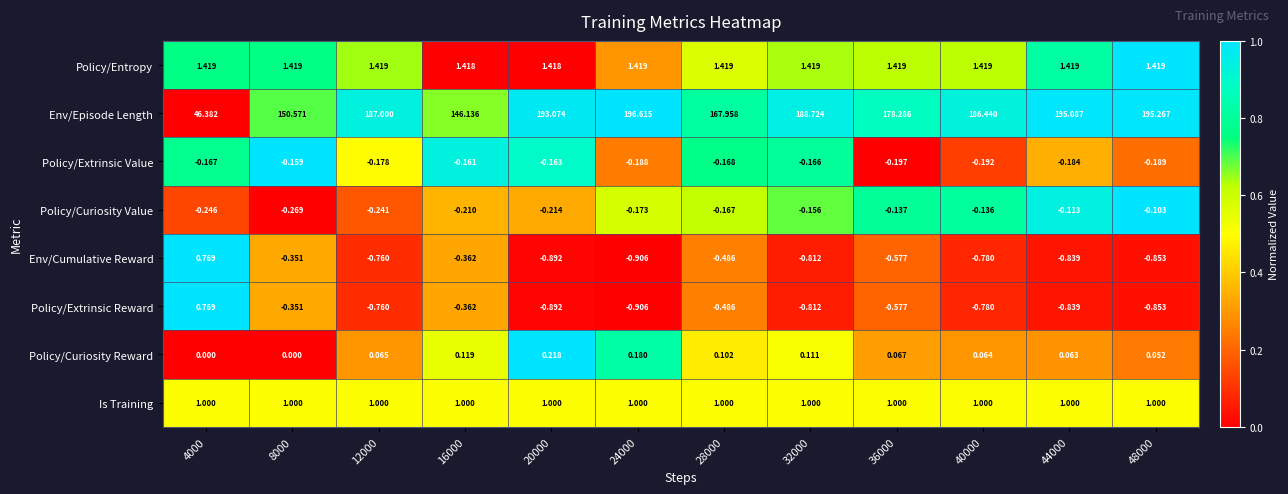

At which category is the sum across all series the highest?

24000